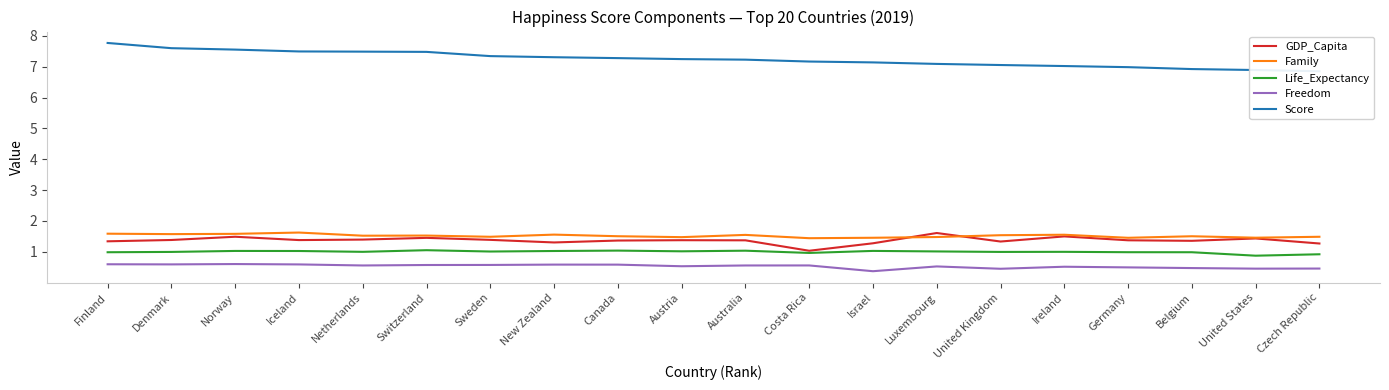

What is the average value of the Score series?

7.2